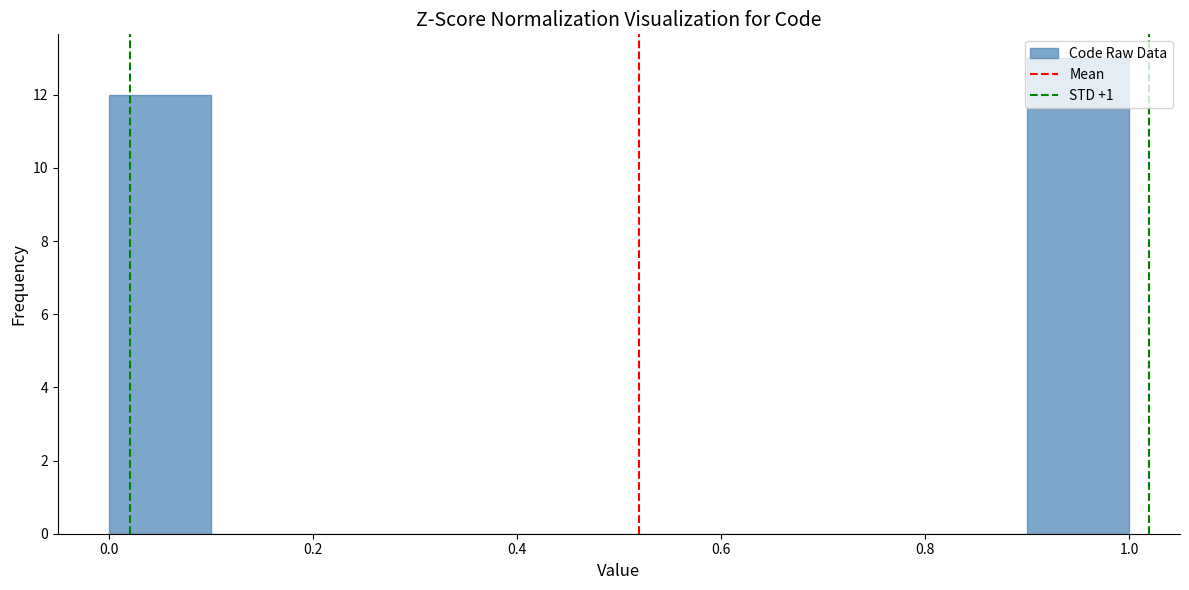

Over which range of the x-axis is the bar tallest?

0.9 to 1.0